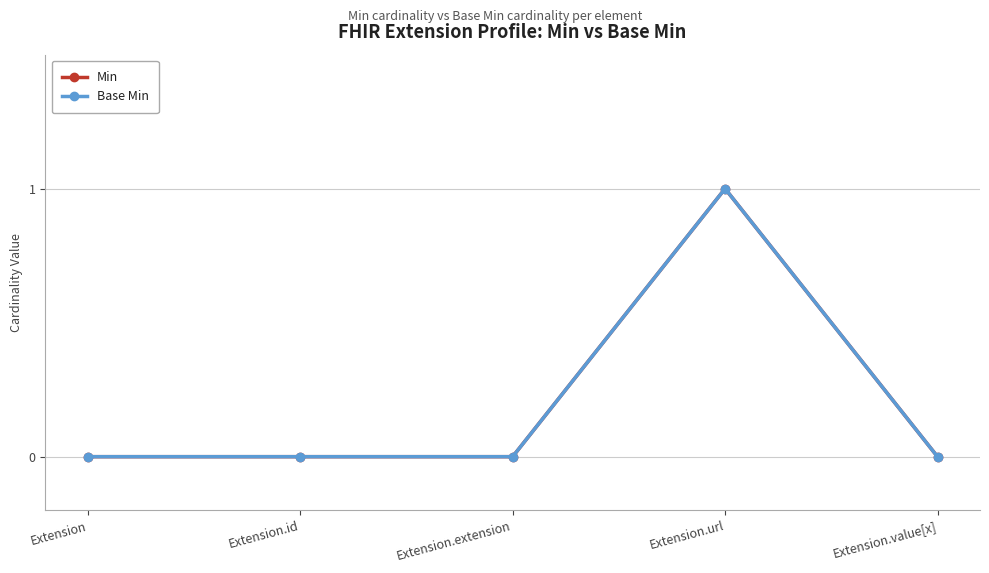

How many data points in Min are above 0?

1